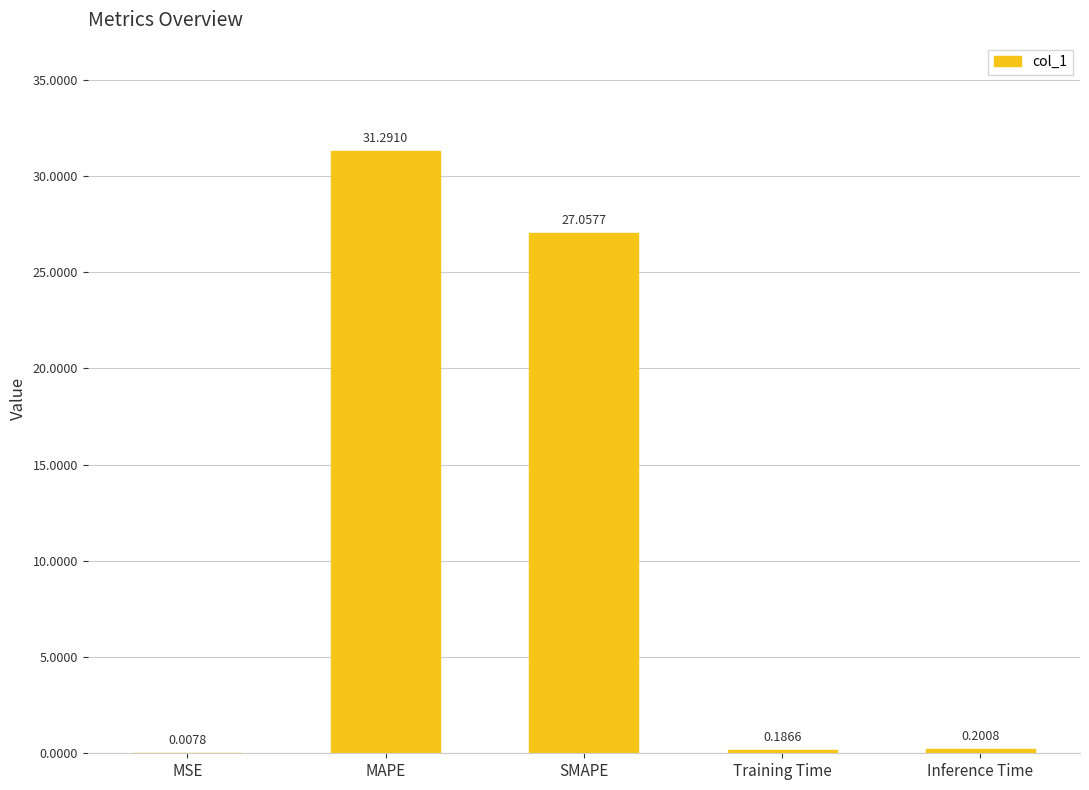

What is the change in value from MSE to Inference Time?

+0.2